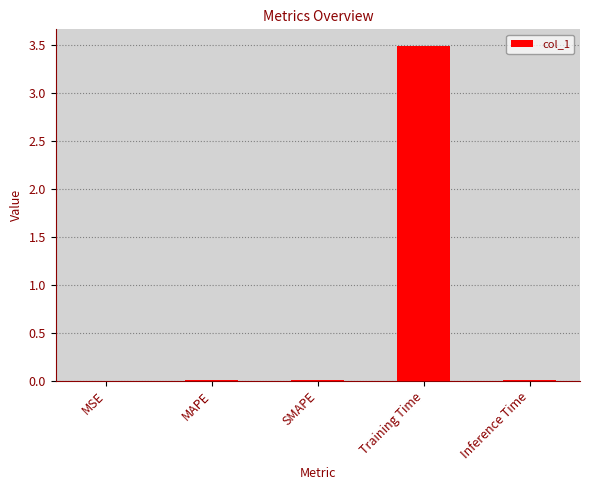

Is it true that the value at MSE is 0.0?

True